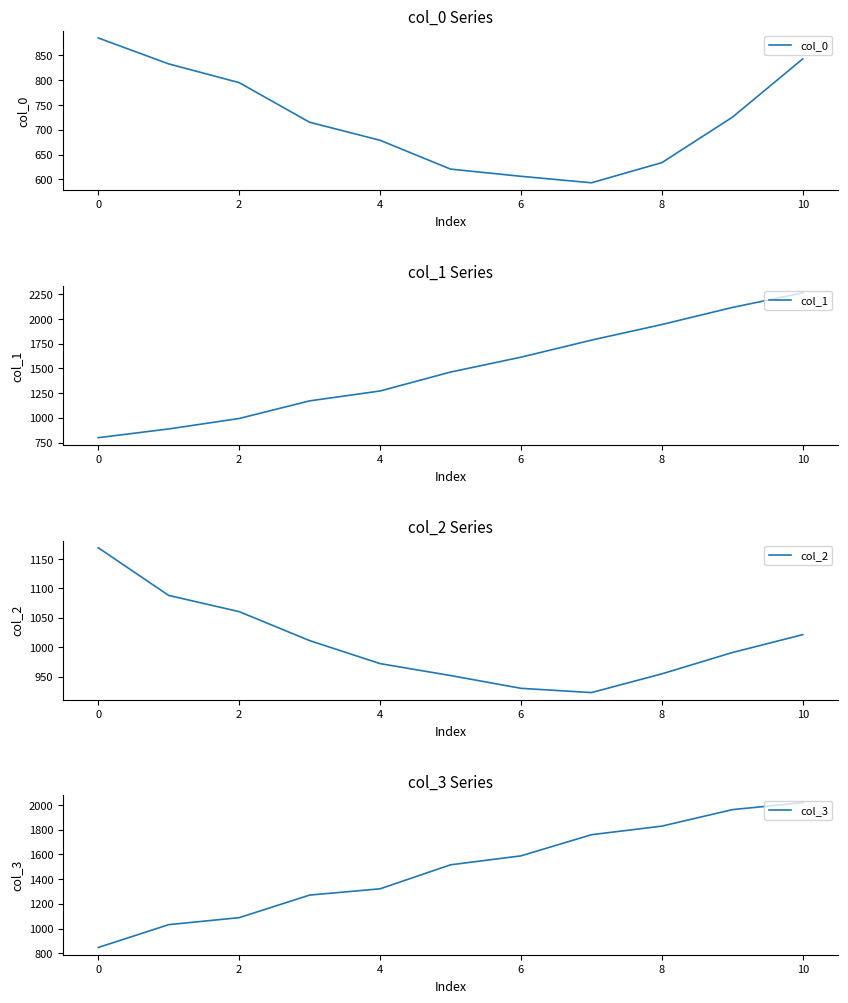

How many times do col_0 and col_1 cross each other?

1